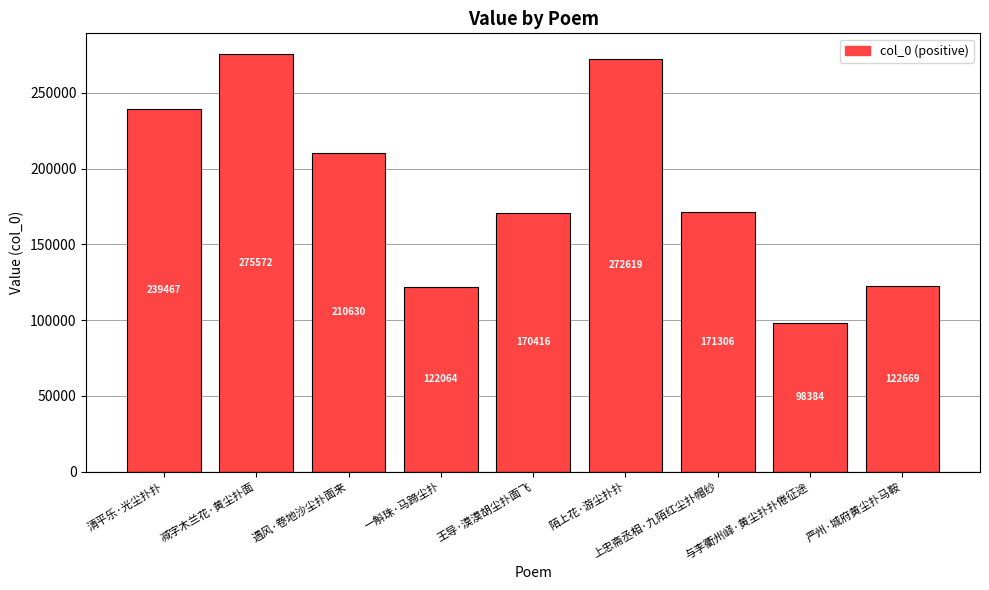

Rank the categories by value from highest to lowest.

减字木兰花·黄尘扑面, 陌上花·游尘扑扑, 清平乐·光尘扑扑, 遇风·卷地沙尘扑面来, 上忠斋丞相·九陌红尘扑帽纱, 王导·漠漠胡尘扑面飞, 严州·城府黄尘扑马鞍, 一斛珠·马蹄尘扑, 与李衢州峄·黄尘扑扑倦征途